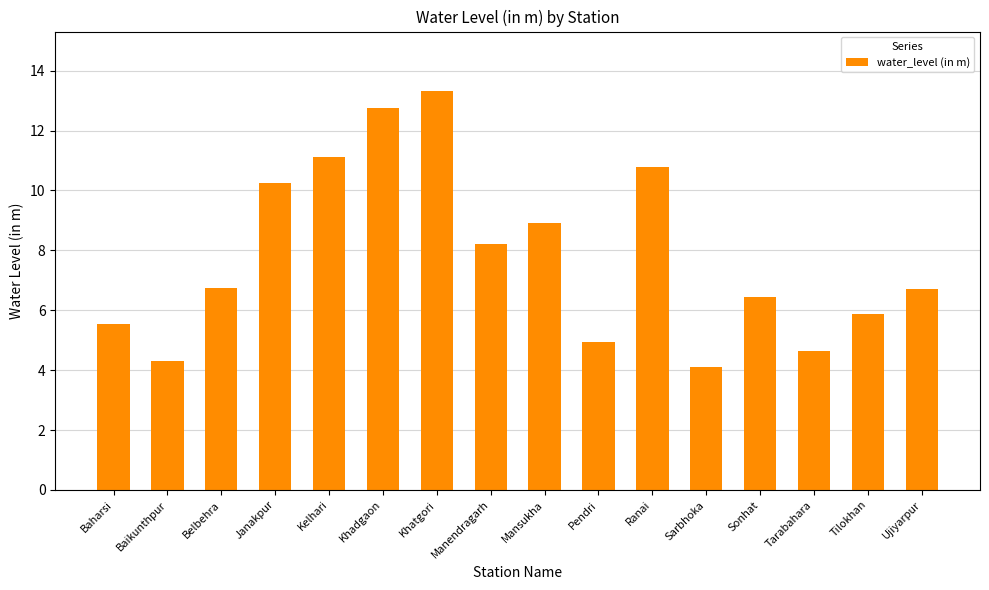

What is the label of the 1st bar from the left?

Baharsi